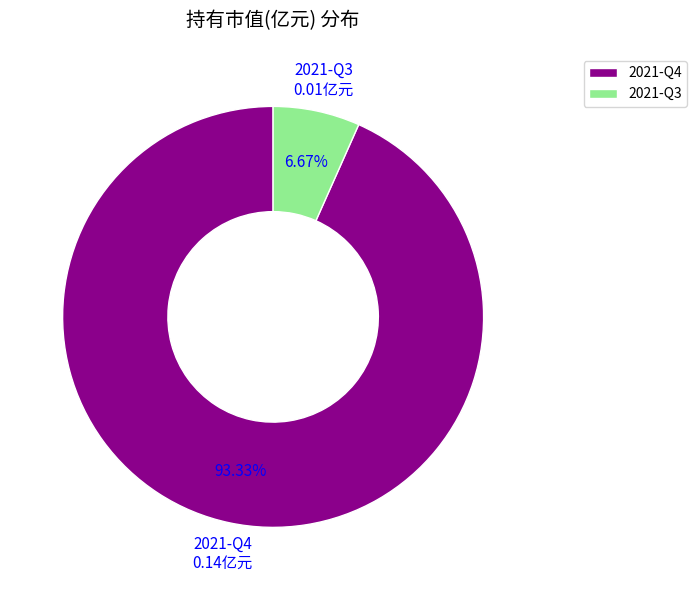

What portion of the pie excludes 2021-Q3?

93.3%